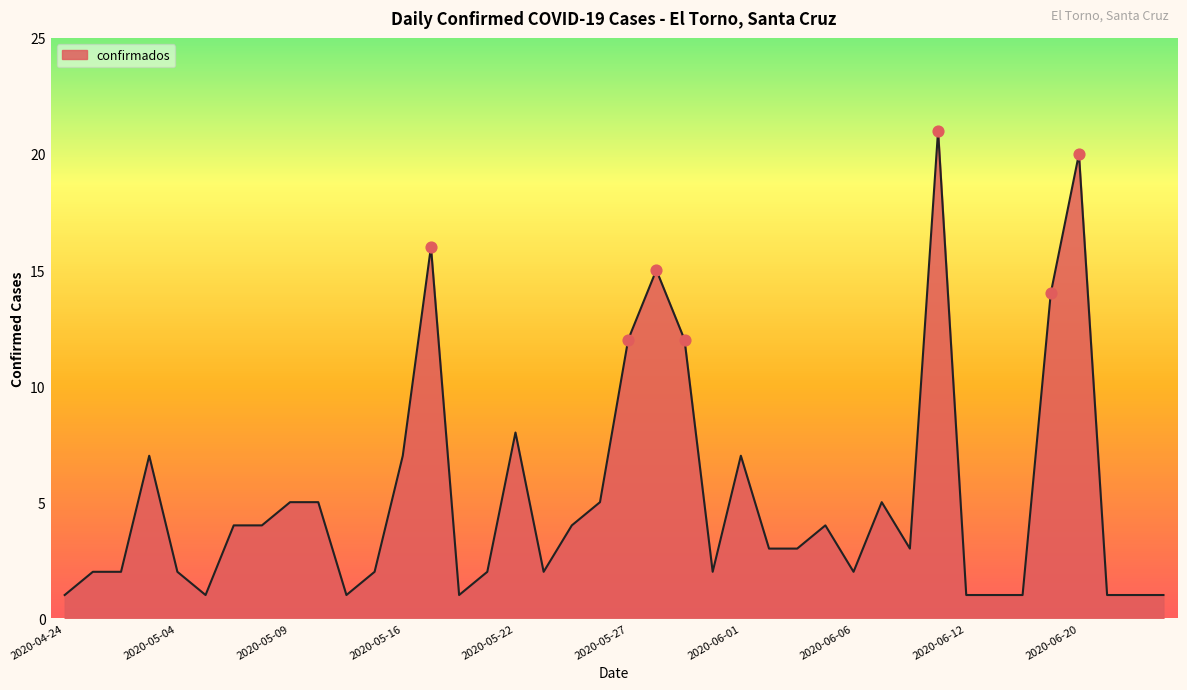

What is the difference between the maximum and minimum values?

20